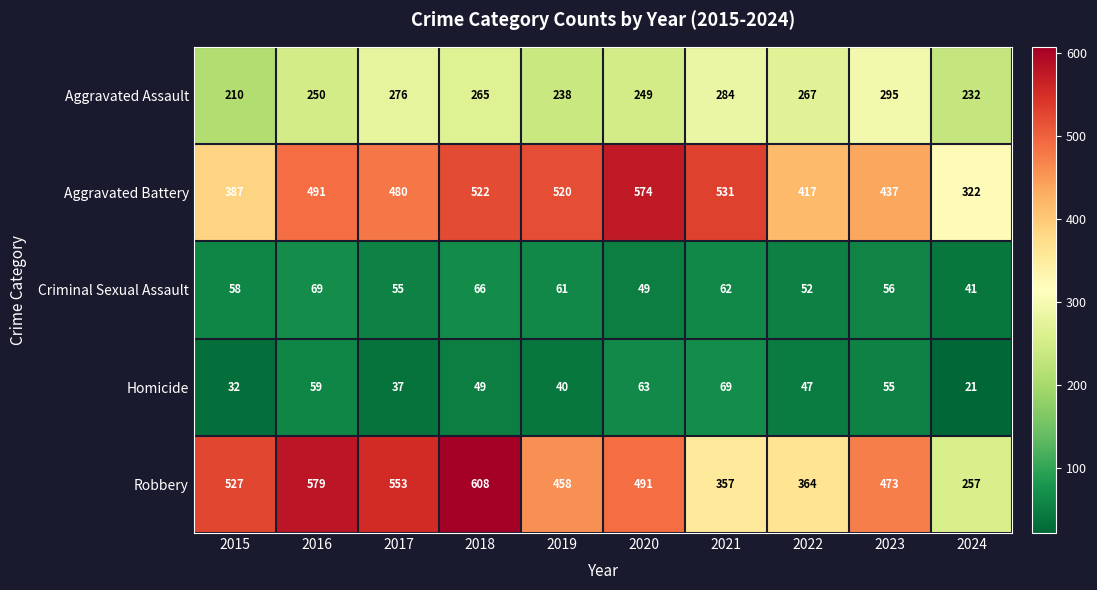

Which series has the largest total across all categories?

Aggravated Battery